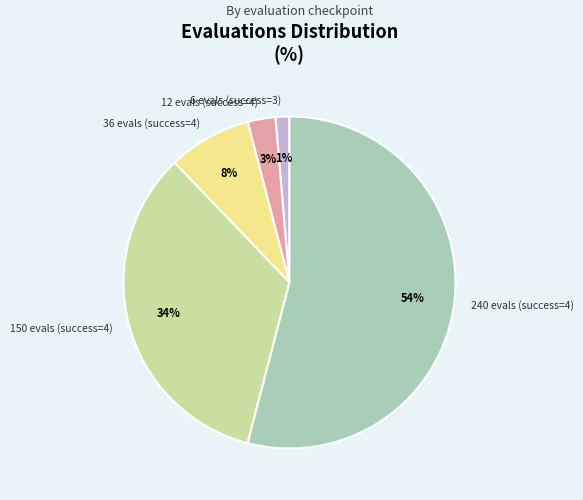

Do 240 evals (success=4) and 12 evals (success=4) together represent more than half of the pie?

Yes